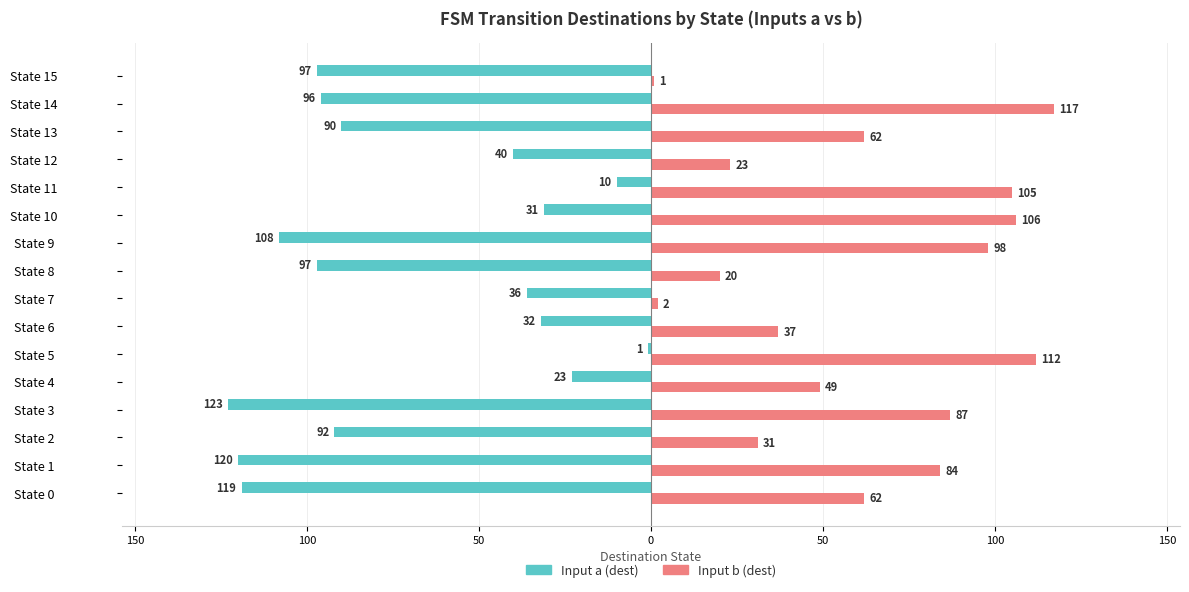

What are all the series names shown in the legend?

Input a (dest), Input b (dest)